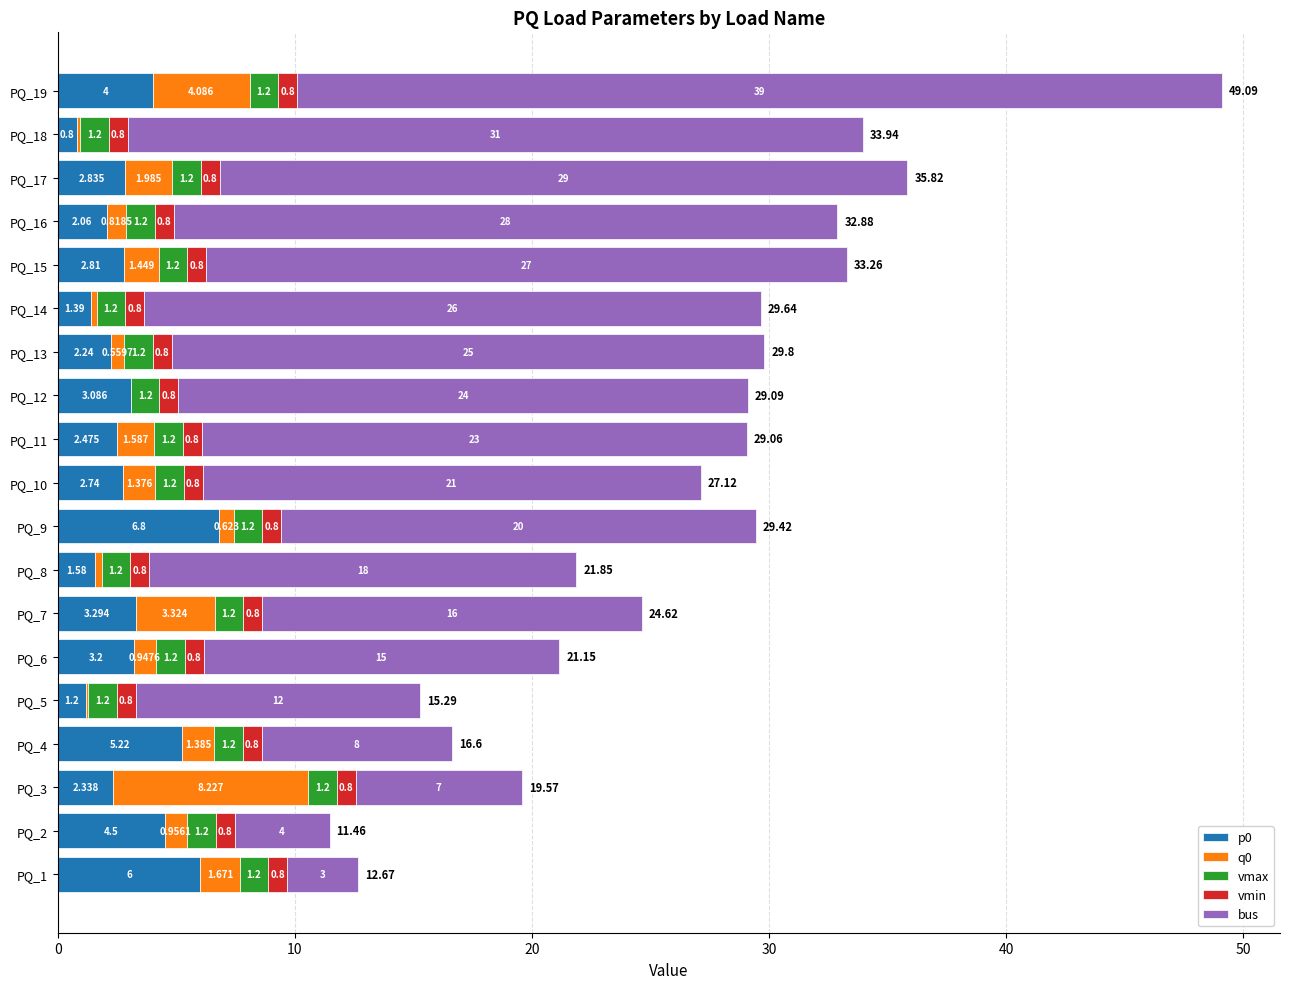

How many values in the p0 series exceed 2?

15